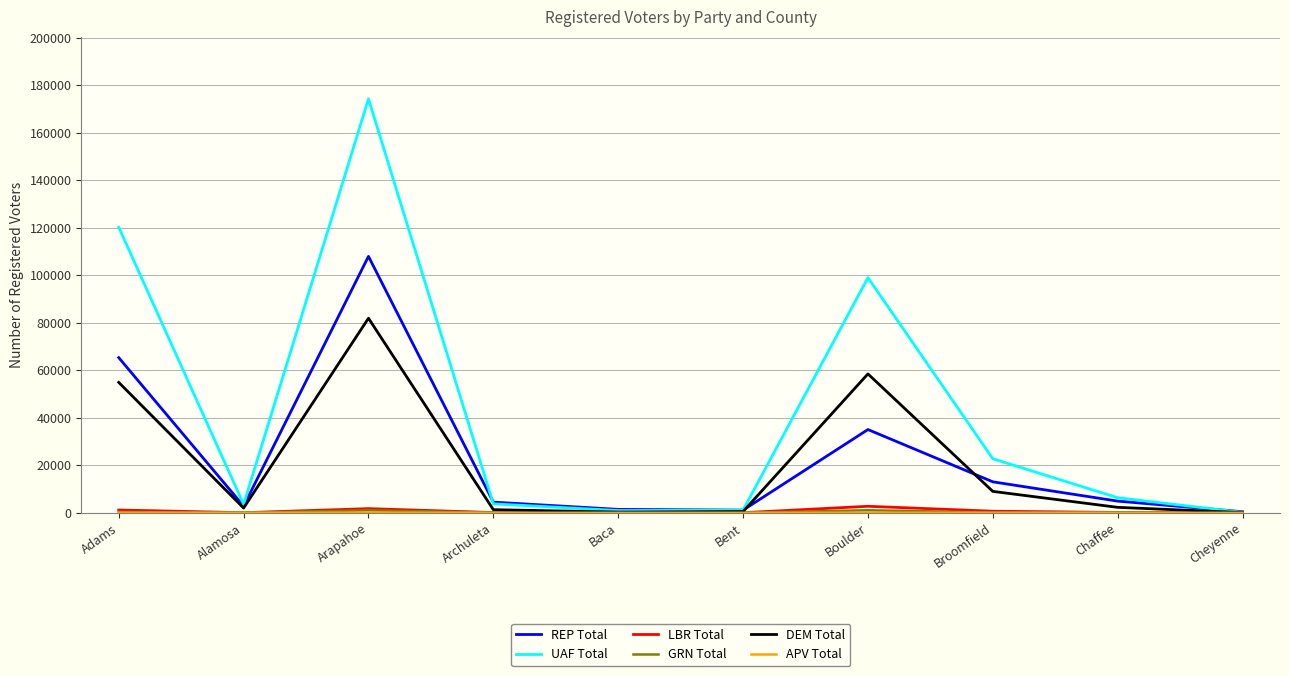

The REP Total series shows 65327 at Adams. True or false?

True